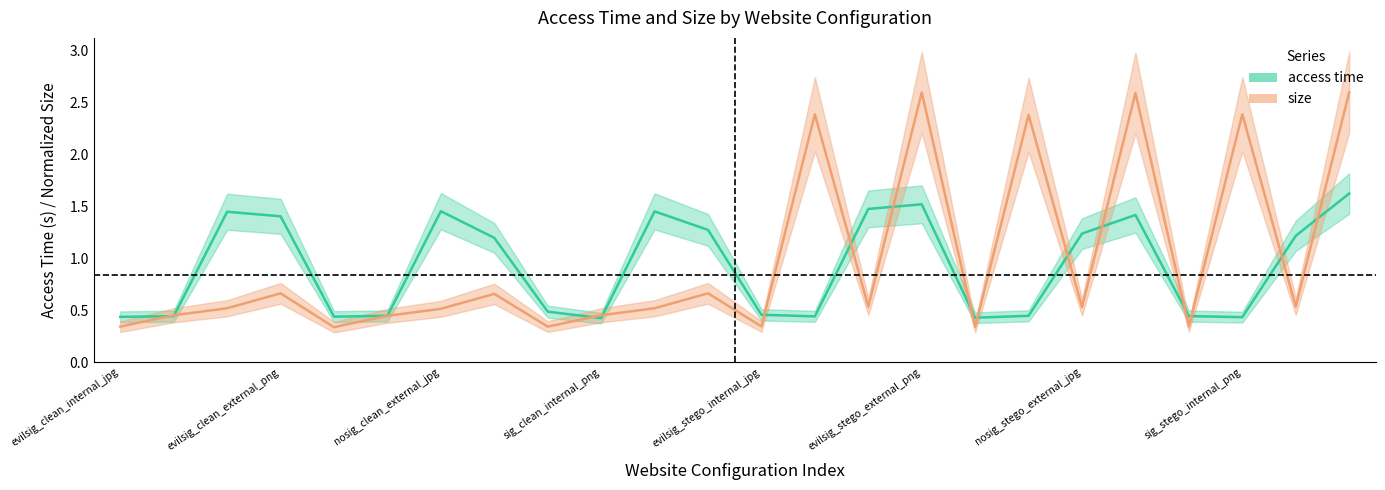

What is the average value of the size series?

1.0